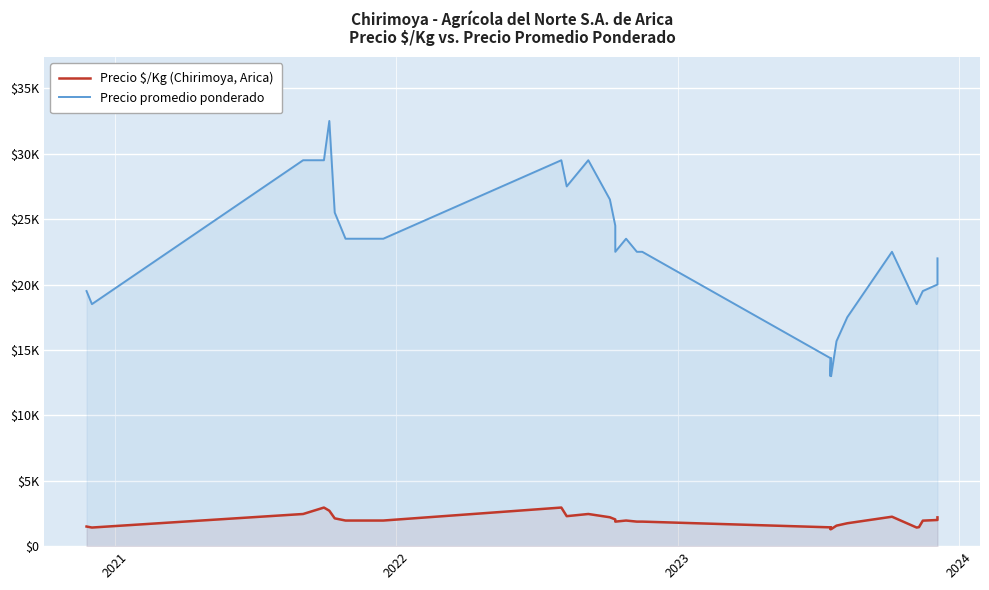

Which series has the largest total across all categories?

Precio promedio ponderado